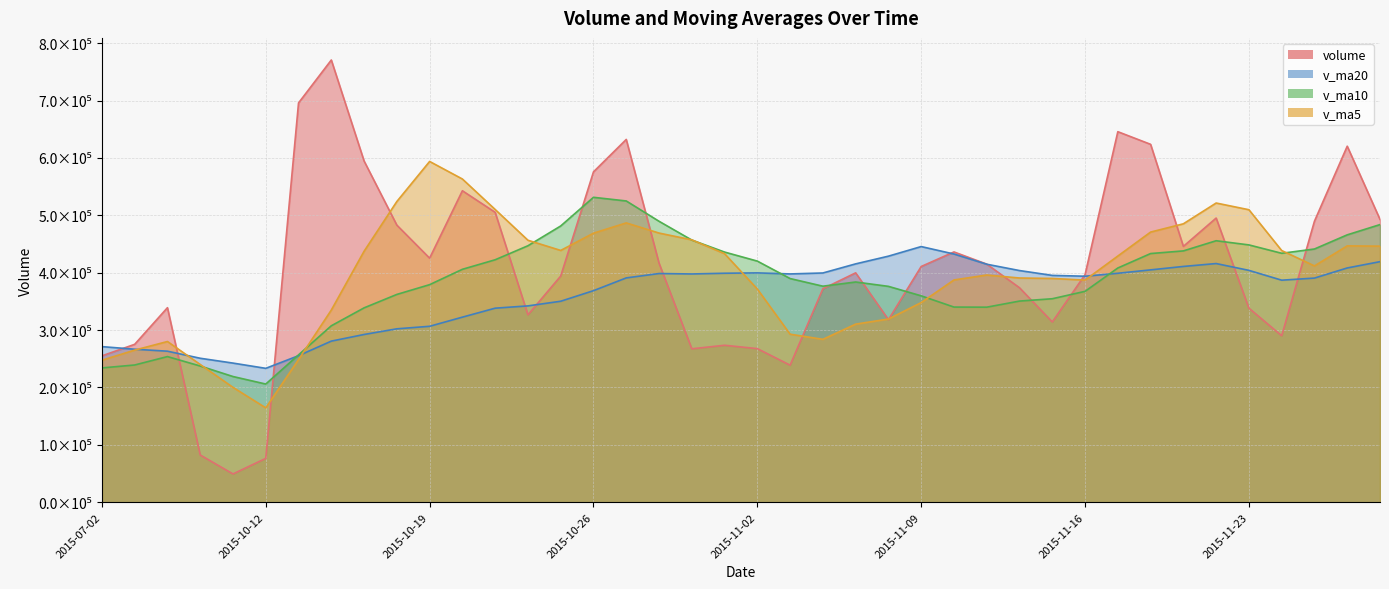

What is the sum of all volume values?

16365140.4